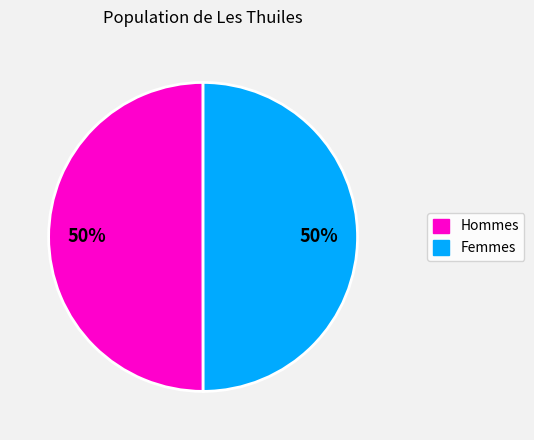

How many slices are in this pie chart?

2